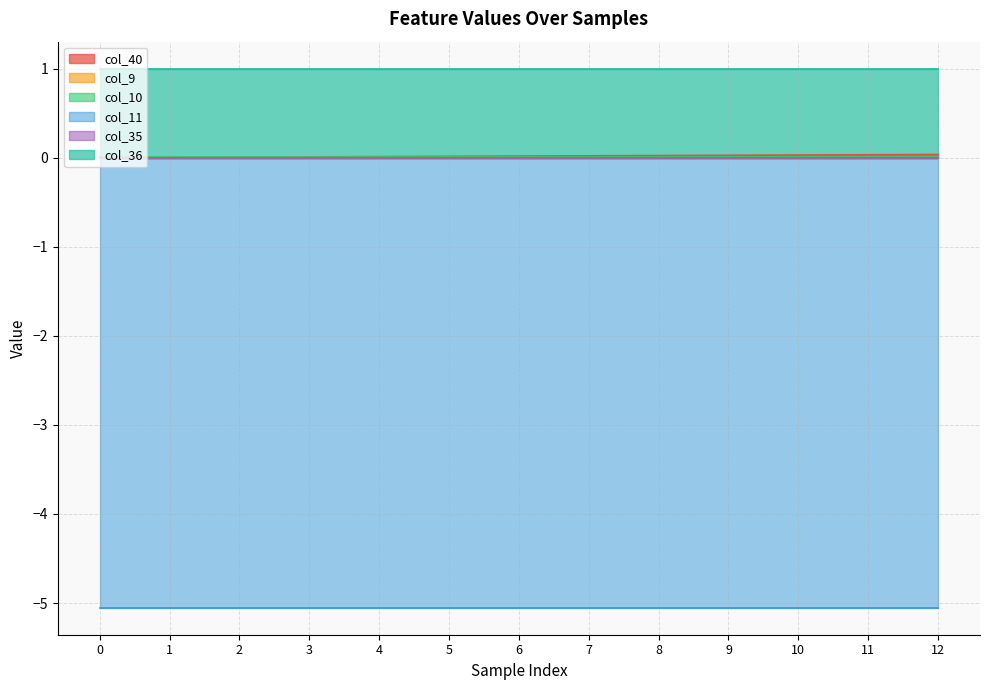

Which series has the widest spread of values?

col_40